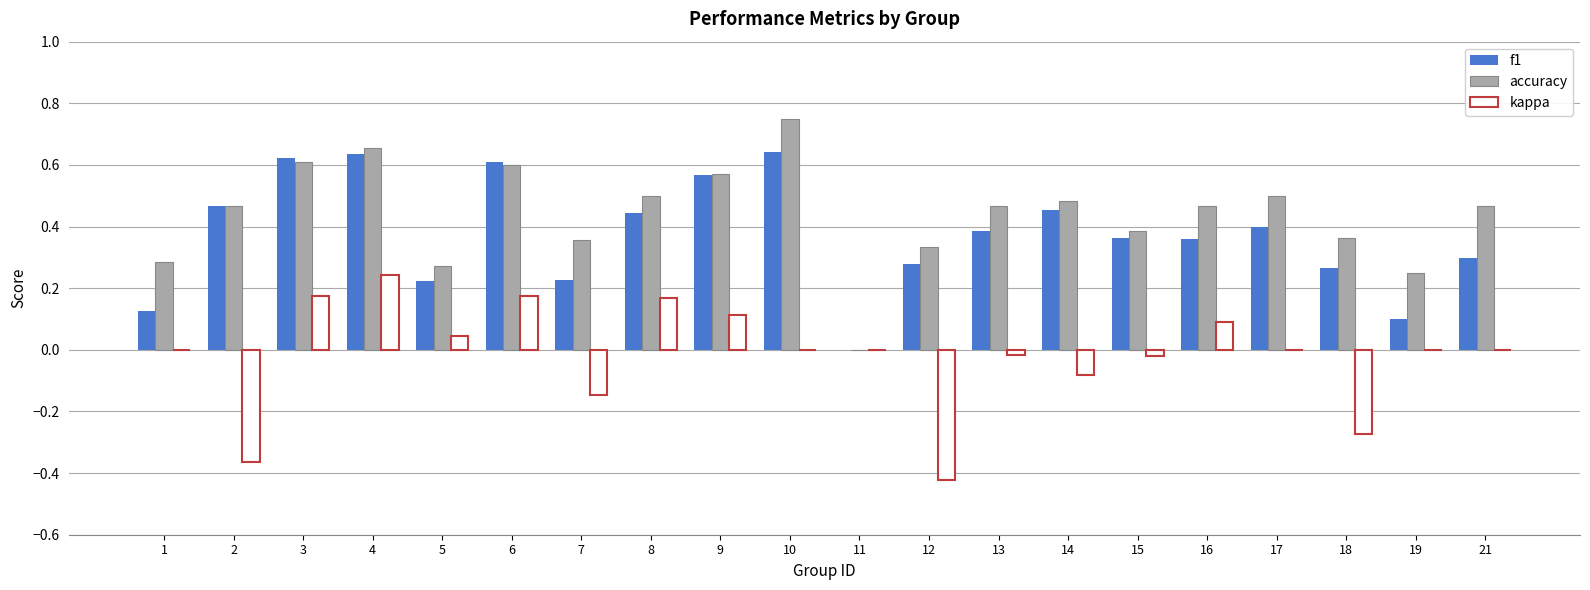

What is the total value across all series at 16?

0.9